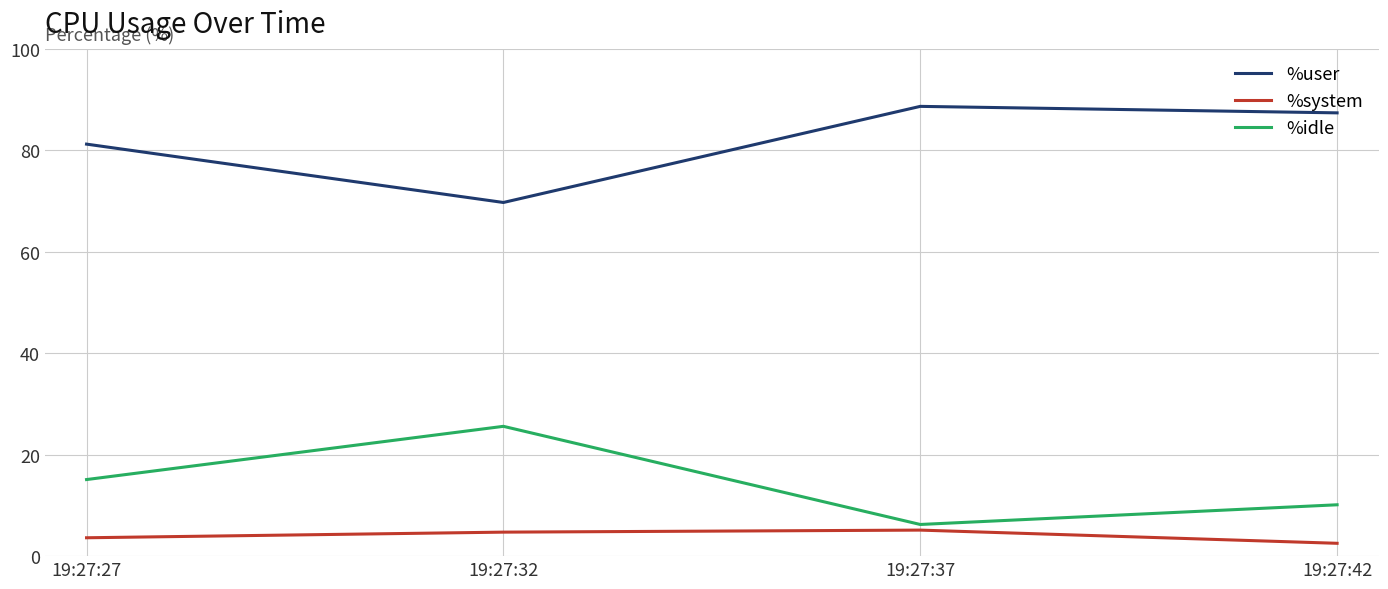

True or false: %user has a value of 81.2 at 19:27:27.

True